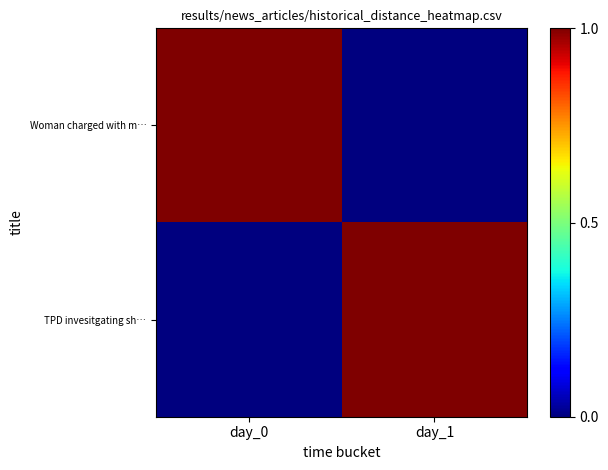

Which series changed the most between day_0 and day_1?

Woman charged with m…